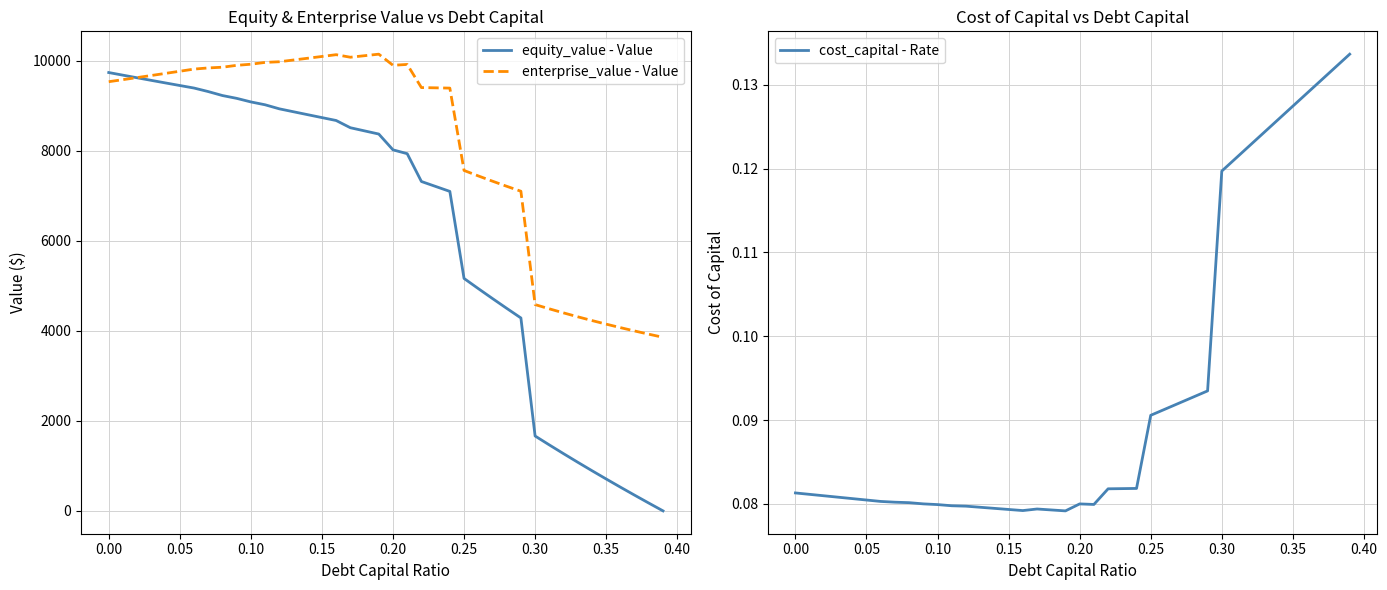

What is the sum of all enterprise_value - Value values?

324298.0